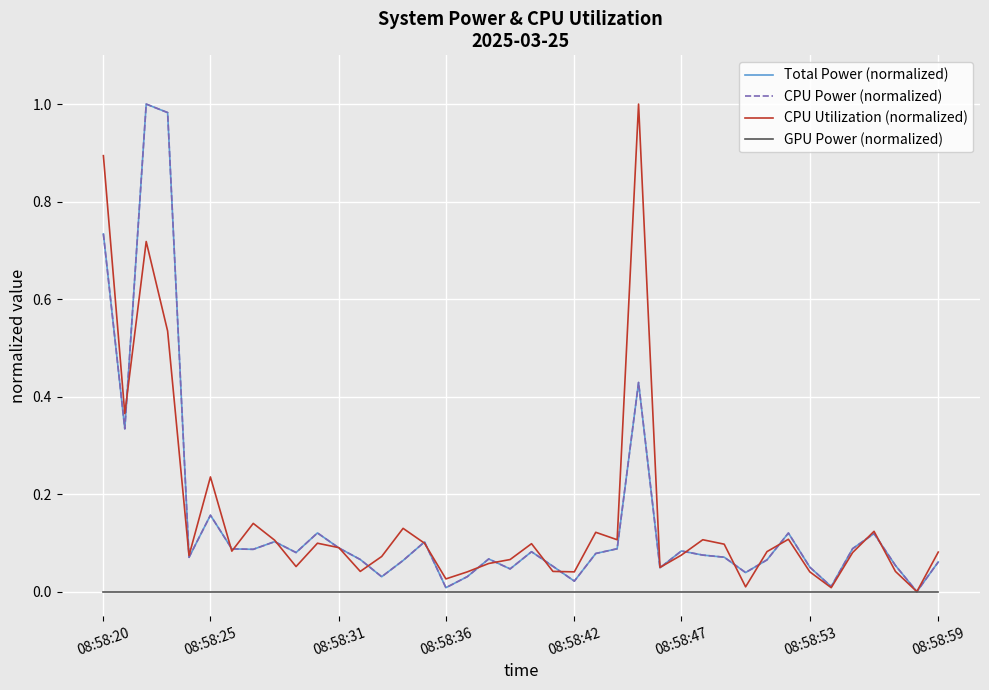

Is this an area chart (filled region under the line)?

No